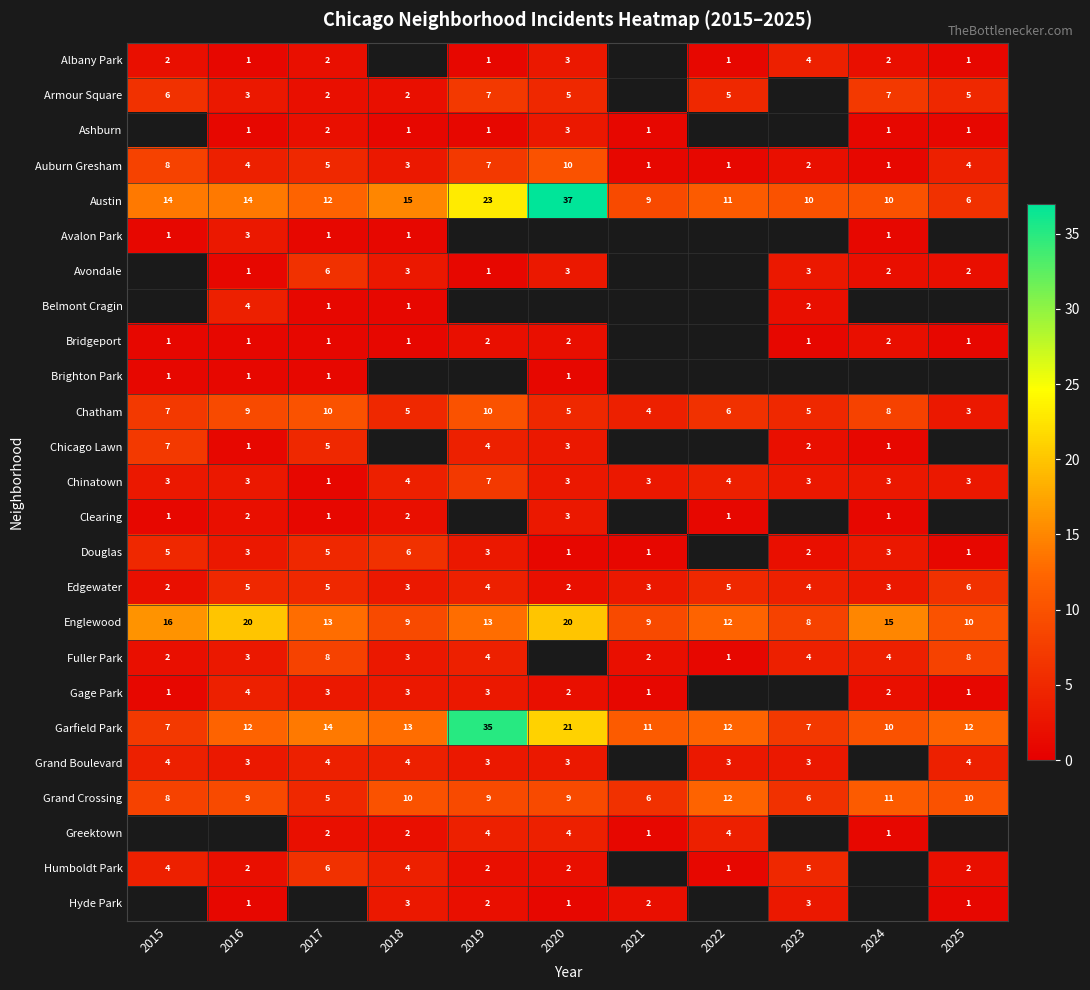

What is the difference between the highest and lowest values at 2016?

19.0